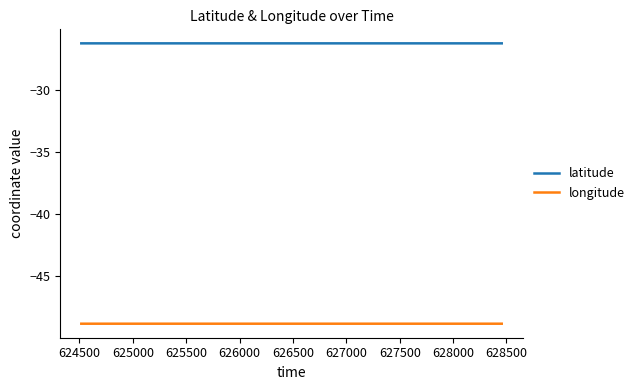

Which series has the largest total across all categories?

latitude